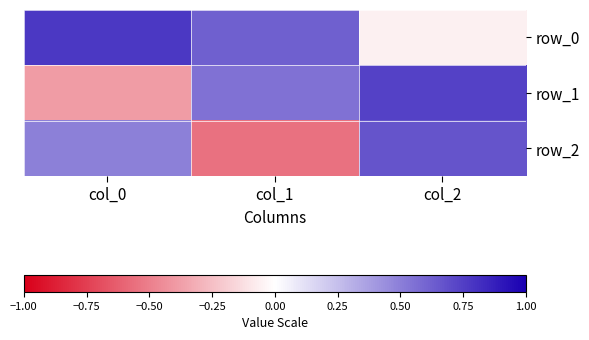

What is the difference between the row_1 values at col_0 and col_1?

0.9